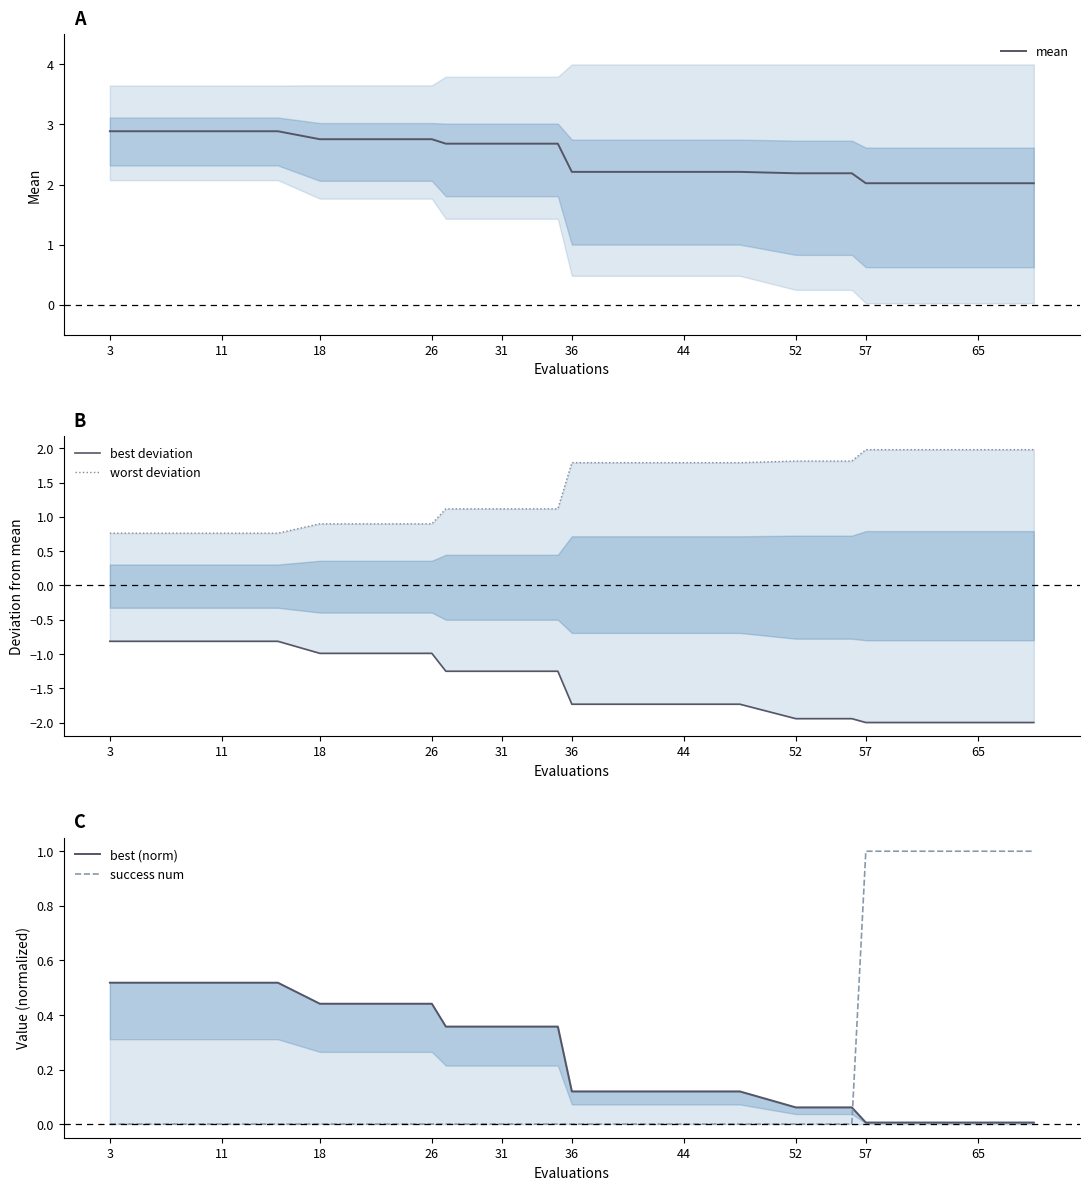

The value of mean at 65 is 2.0. True or false?

True